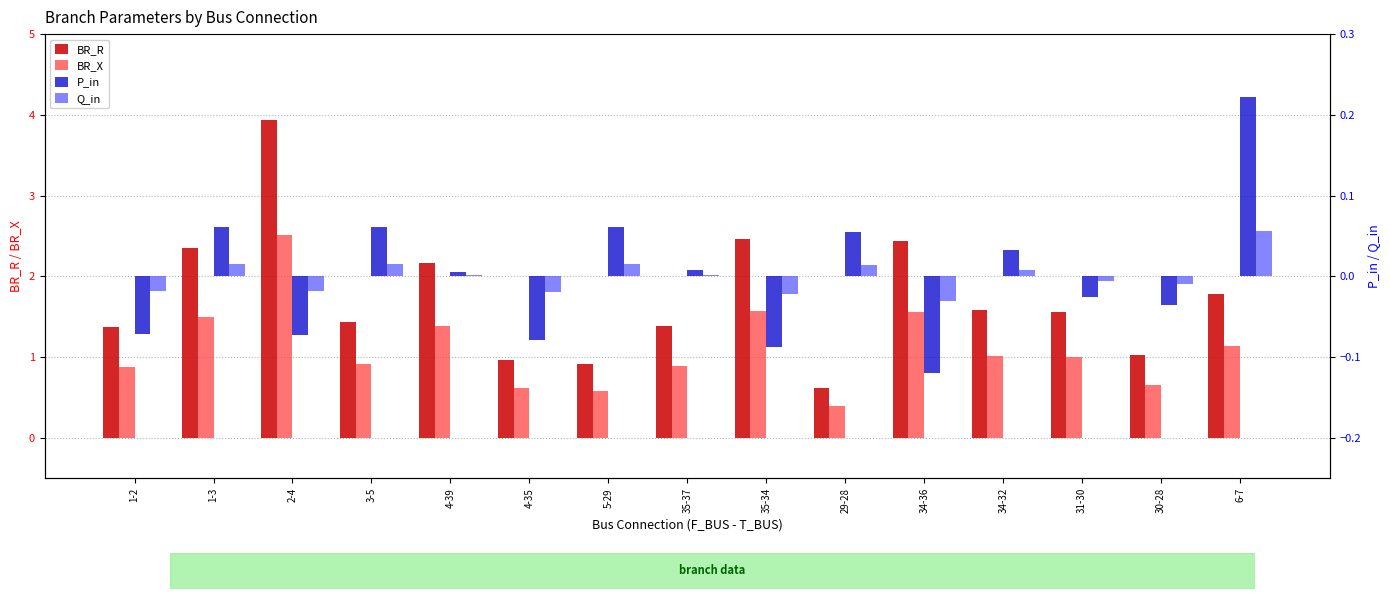

What value does the BR_X series have at 31-30?

1.0